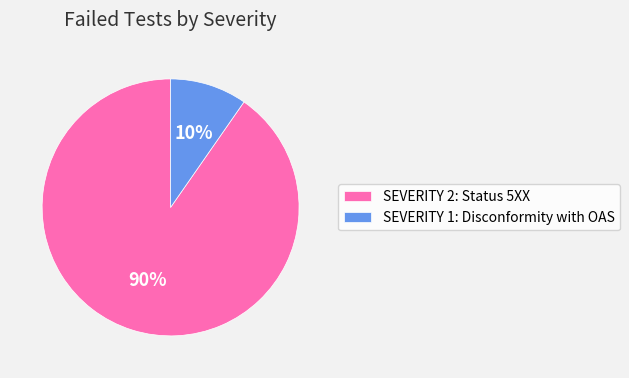

To the nearest percent, what is the average slice percentage?

50%